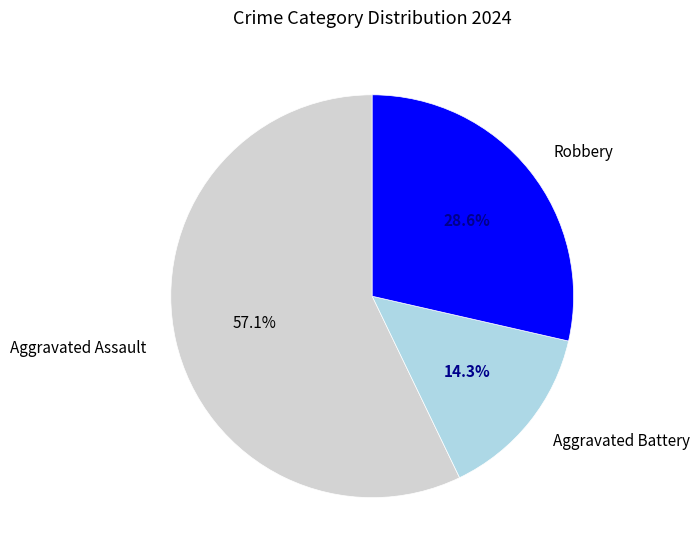

Which category has the biggest portion of the pie?

Aggravated Assault